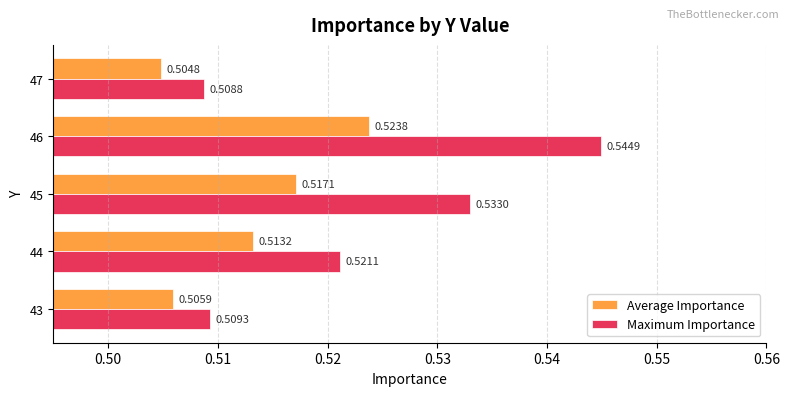

Count the Maximum Importance values in the range 0 to 1.

5